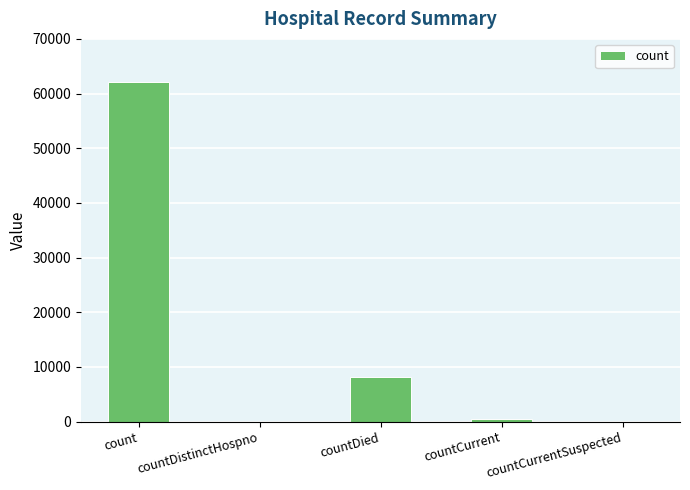

Is it true that the value at count is 62154?

True